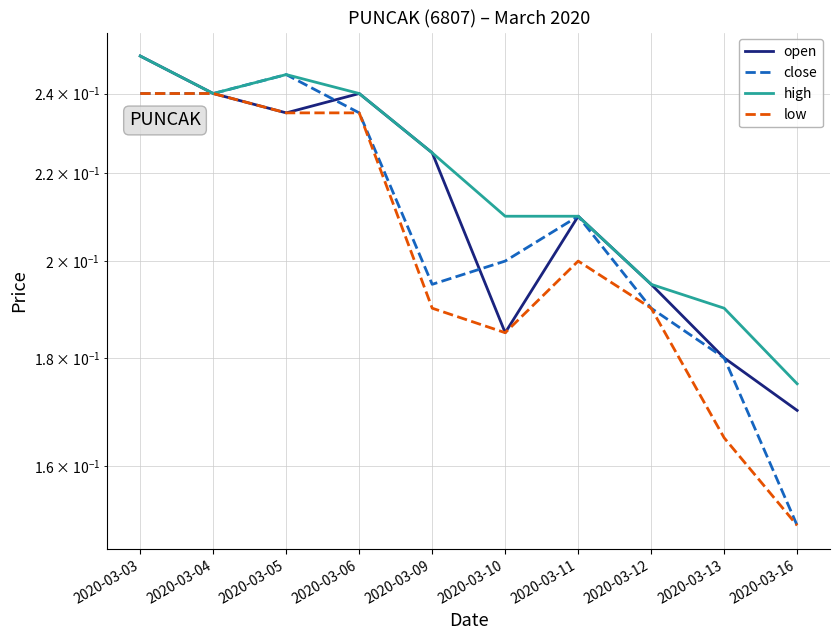

What is the maximum value shown in the chart?

0.2